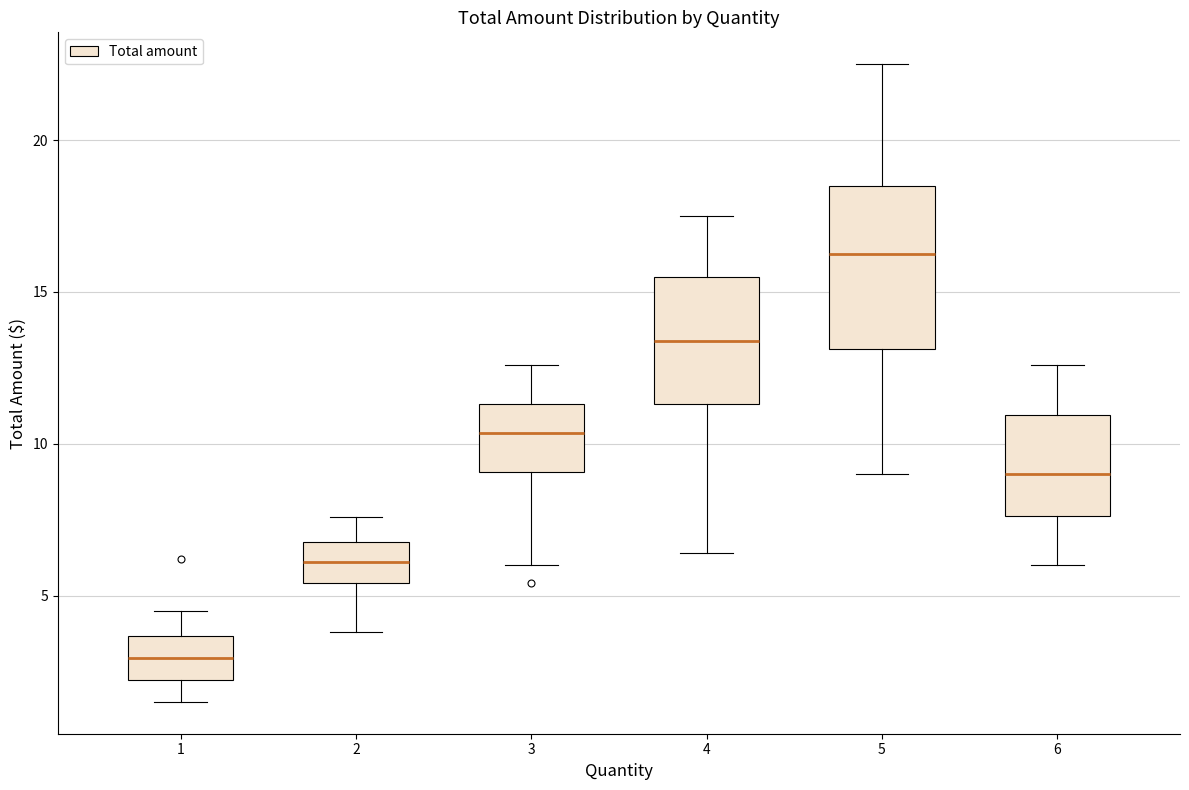

Reading left to right, read every box against the y-axis: the position of its median line, the range the box covers, and the ends of its whiskers. The values are not printed on the chart, so give them approximately, as read against the axis.

1: median 3.0, box 2.0 to 3.5, whiskers 1.5 to 4.5
2: median 6.0, box 5.5 to 7.0, whiskers 4.0 to 7.5
3: median 10.5, box 9.0 to 11.5, whiskers 6.0 to 12.5
4: median 13.5, box 11.5 to 15.5, whiskers 6.5 to 17.5
5: median 16.5, box 13.0 to 18.5, whiskers 9.0 to 22.5
6: median 9.0, box 7.5 to 11.0, whiskers 6.0 to 12.5